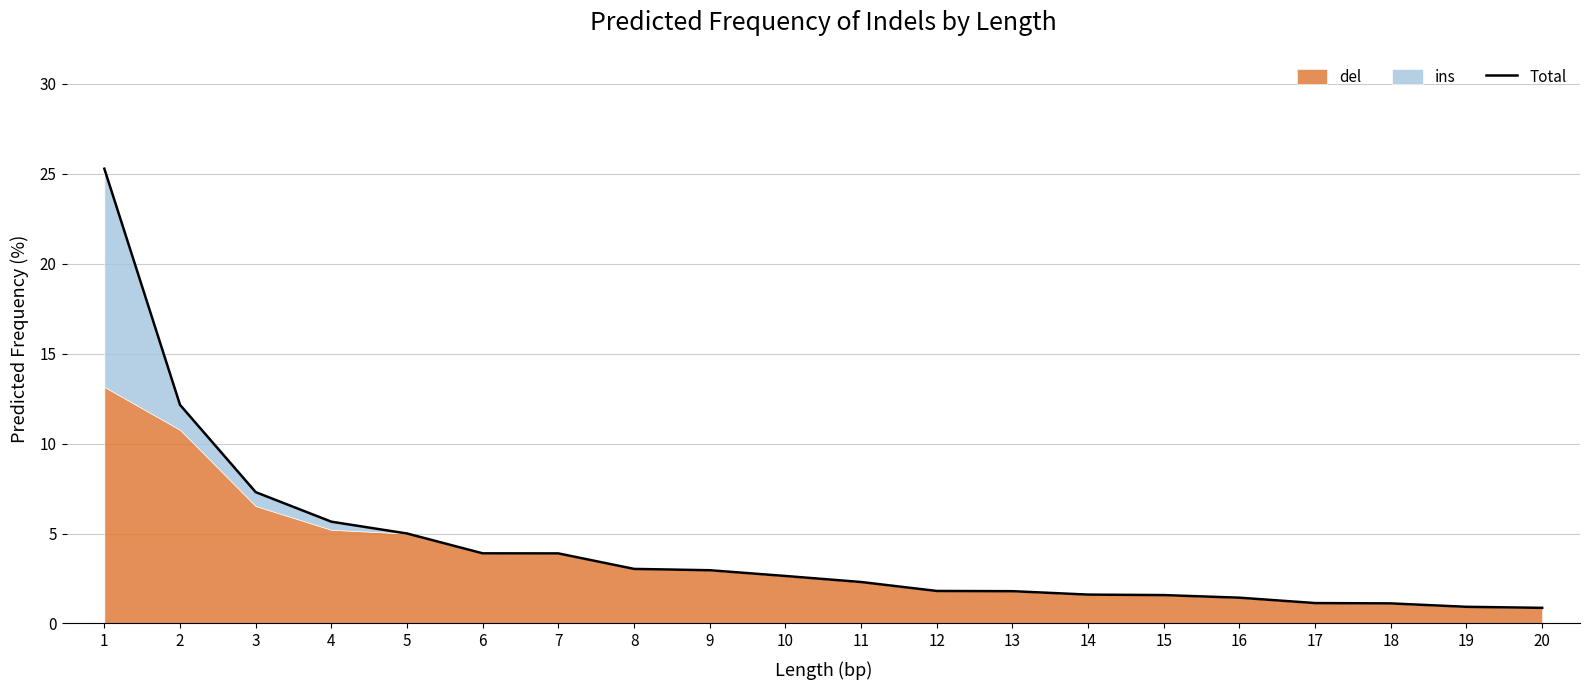

The chart shows a value of 25.3 at 1. True or false?

True